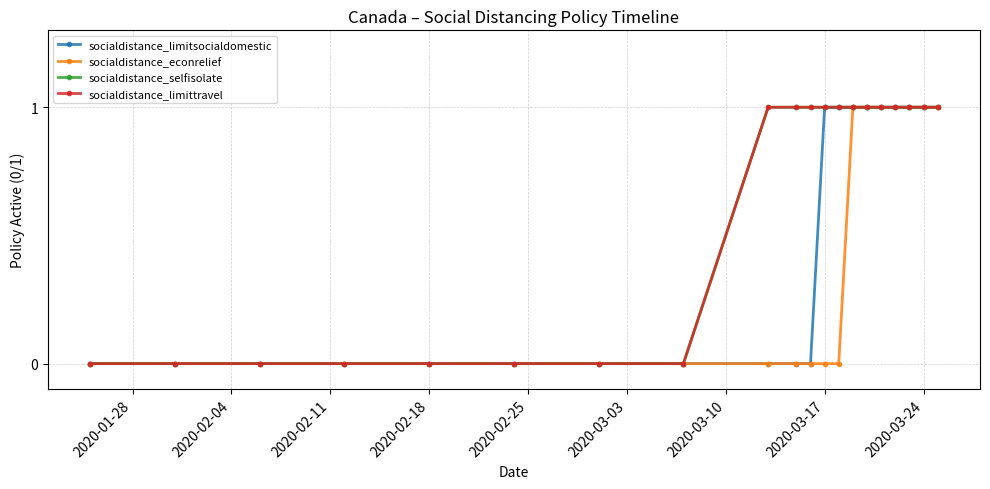

True or false: socialdistance_econrelief and socialdistance_selfisolate cross at least once.

False